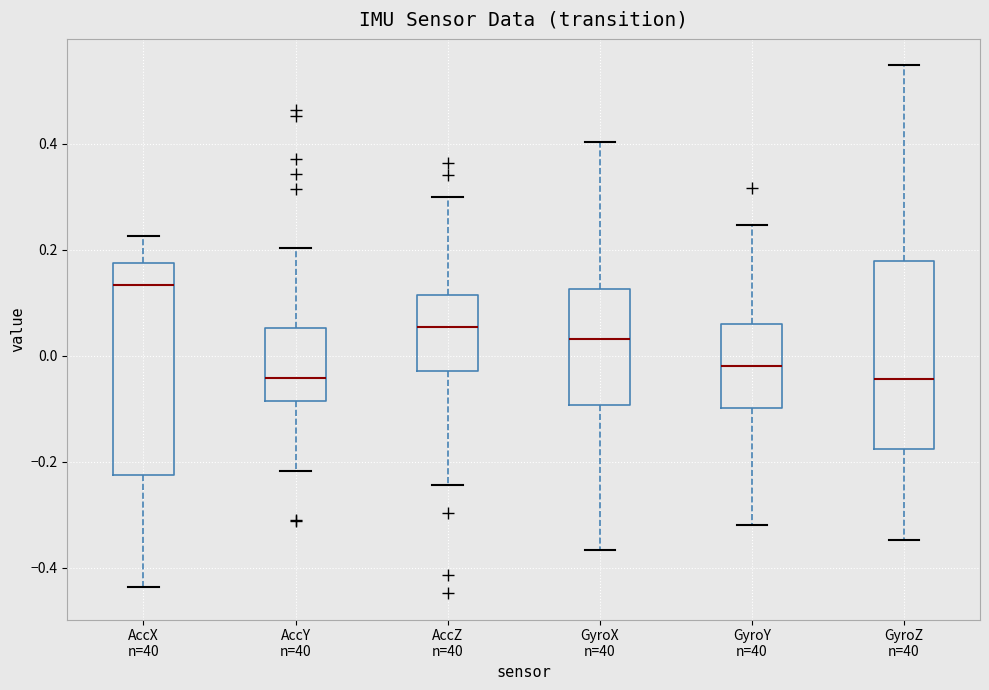

Reading left to right, read every box against the y-axis: the position of its median line, the range the box covers, and the ends of its whiskers. The values are not printed on the chart, so give them approximately, as read against the axis.

AccX n=40: median 0.14, box -0.22 to 0.18, whiskers -0.44 to 0.22
AccY n=40: median -0.04, box -0.08 to 0.06, whiskers -0.22 to 0.20
AccZ n=40: median 0.06, box -0.02 to 0.12, whiskers -0.24 to 0.30
GyroX n=40: median 0.04, box -0.10 to 0.12, whiskers -0.36 to 0.40
GyroY n=40: median -0.02, box -0.10 to 0.06, whiskers -0.32 to 0.24
GyroZ n=40: median -0.04, box -0.18 to 0.18, whiskers -0.34 to 0.54